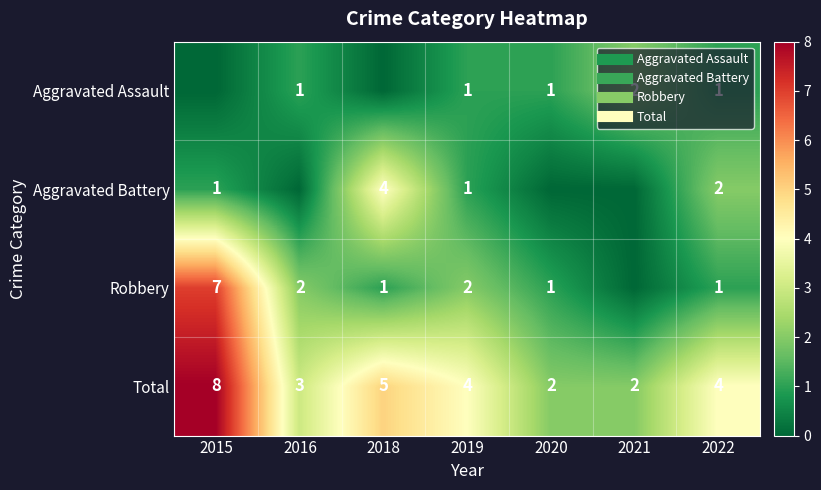

What is the sum of all Aggravated Battery values?

8